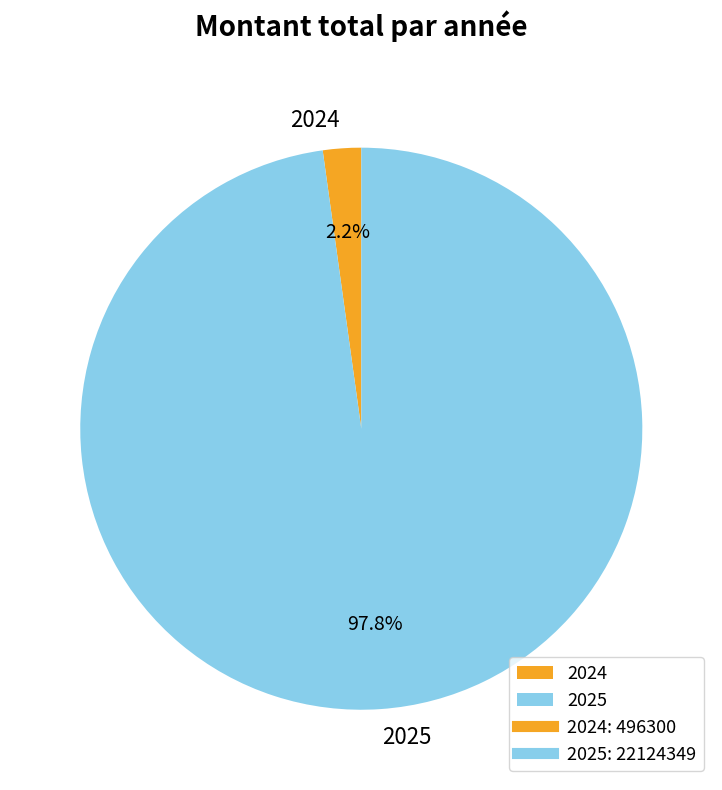

Is it true that 2025 is 87% of the pie?

False